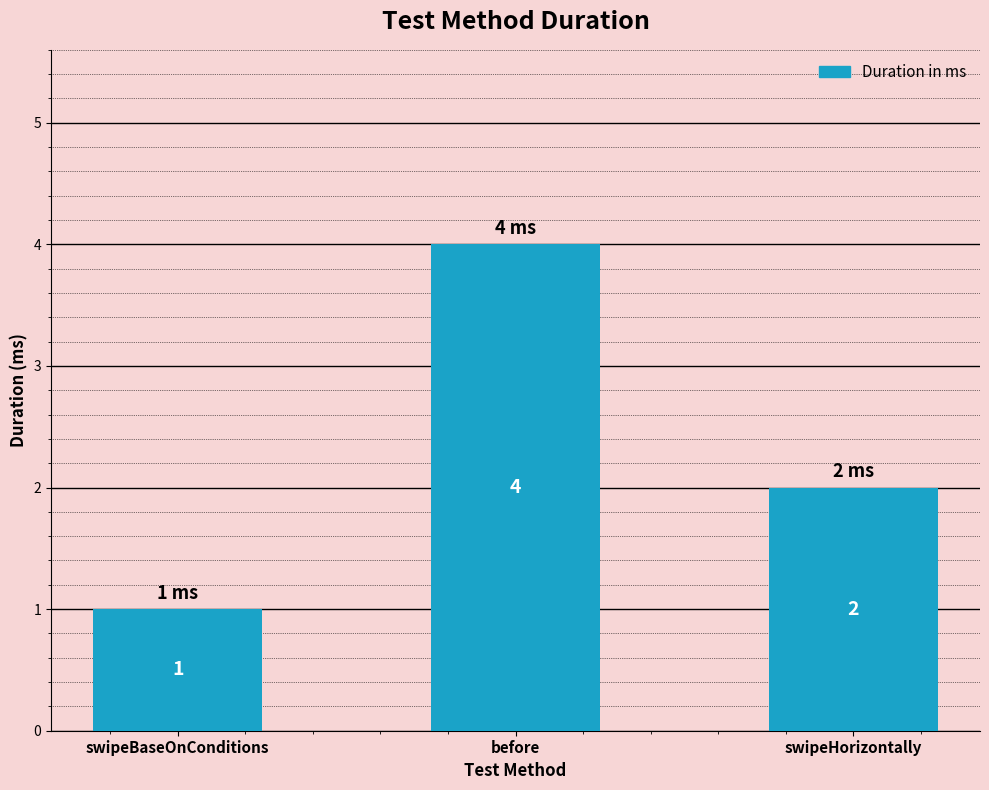

How many data points are less than 2?

1